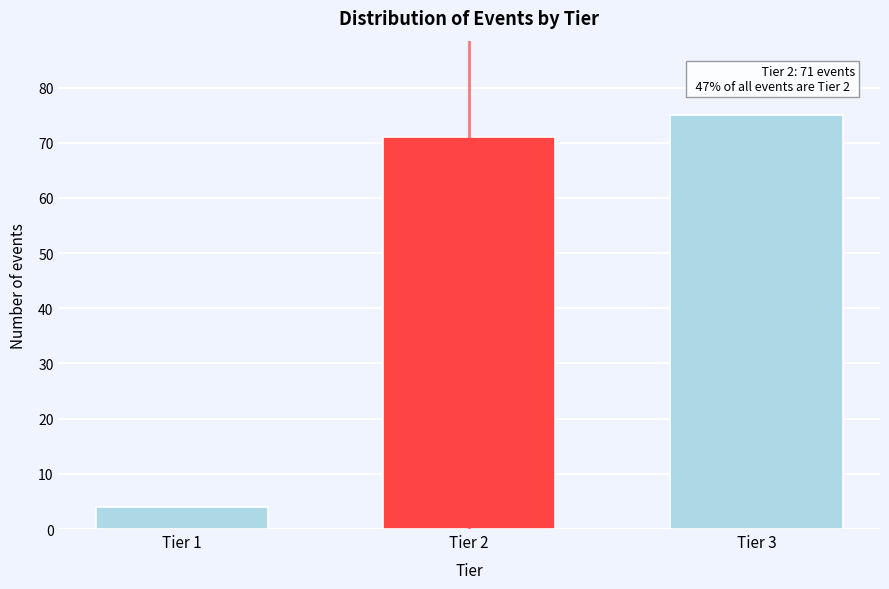

Reading left to right, what are all the values shown in this chart?

4	71	75